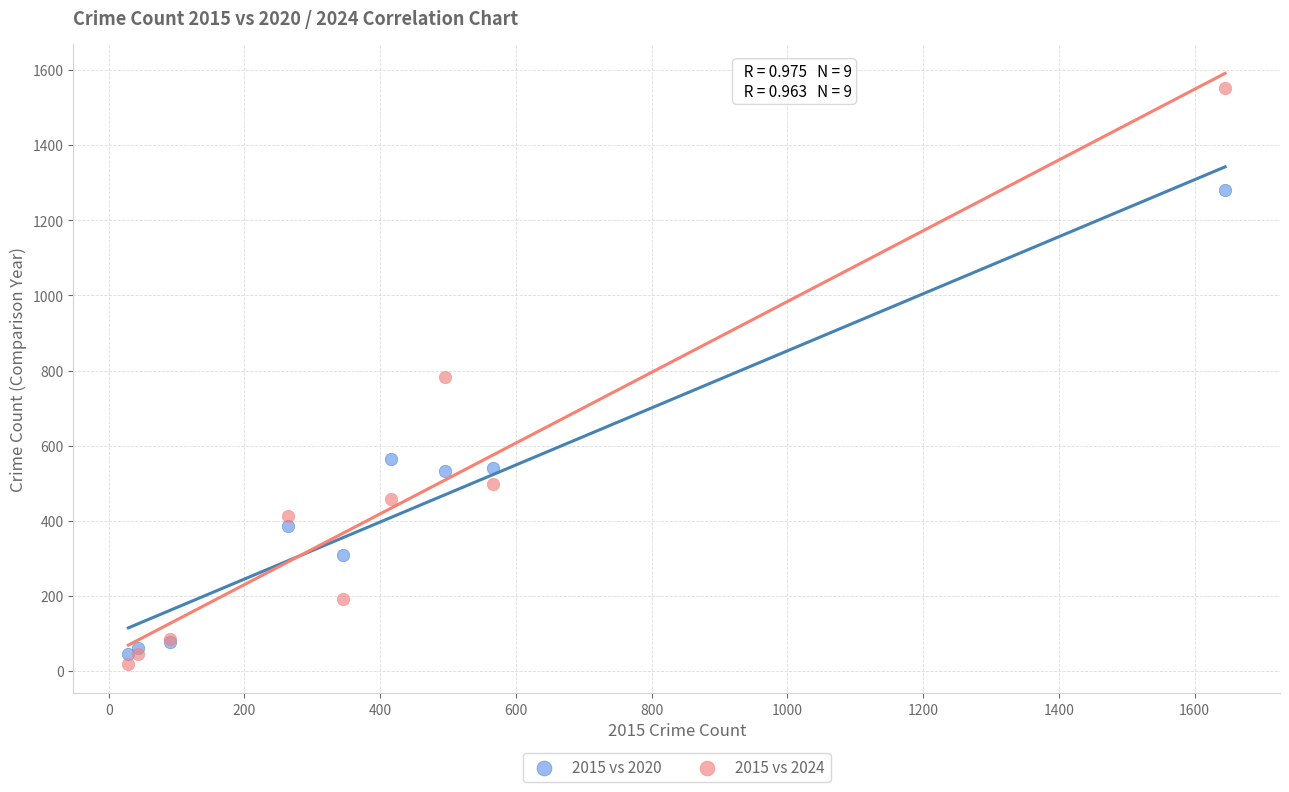

Which series reaches the minimum Y coordinate?

2015 vs 2024